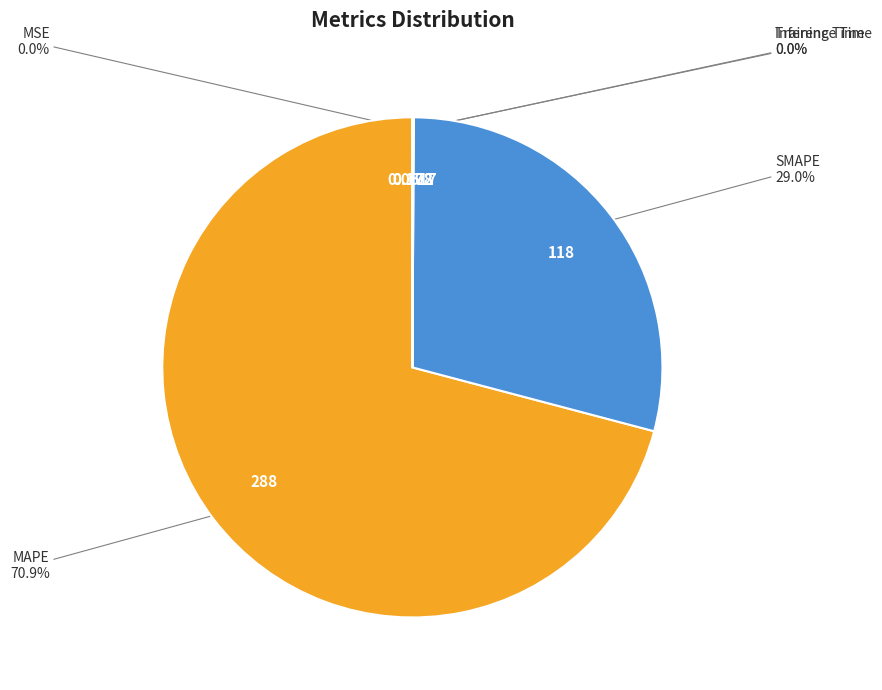

Which slice represents more than half of the pie?

MAPE